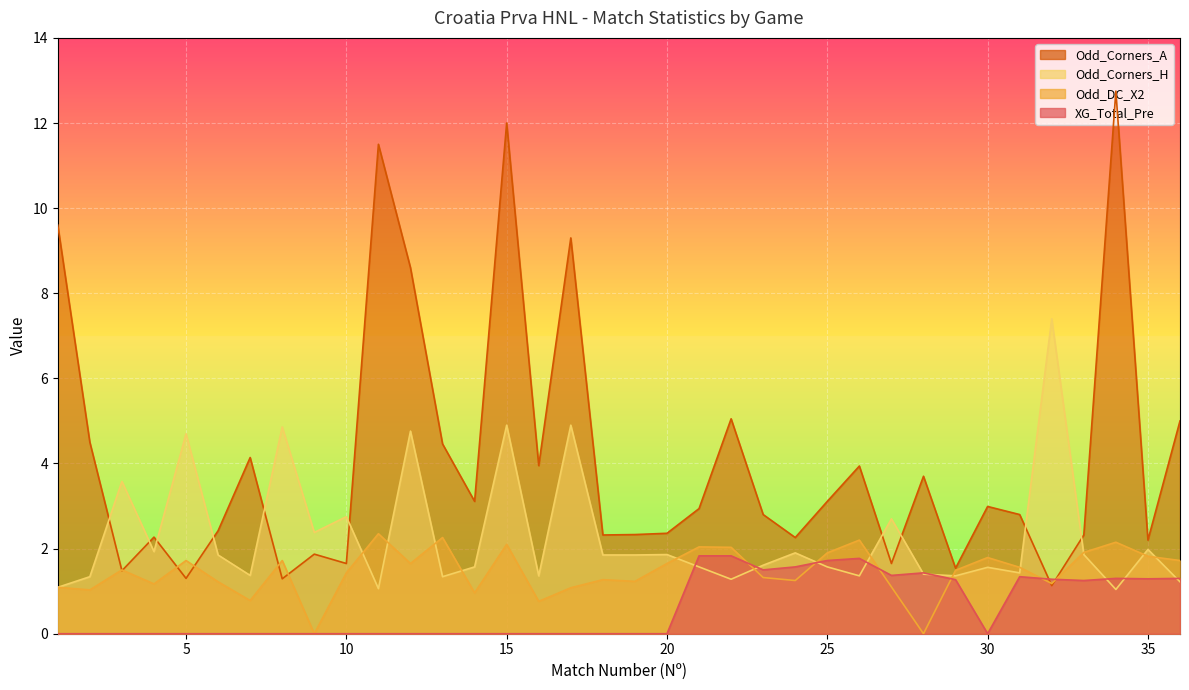

Is the value of Odd_Corners_H at 31 greater than the value of Odd_DC_X2 at 26?

No